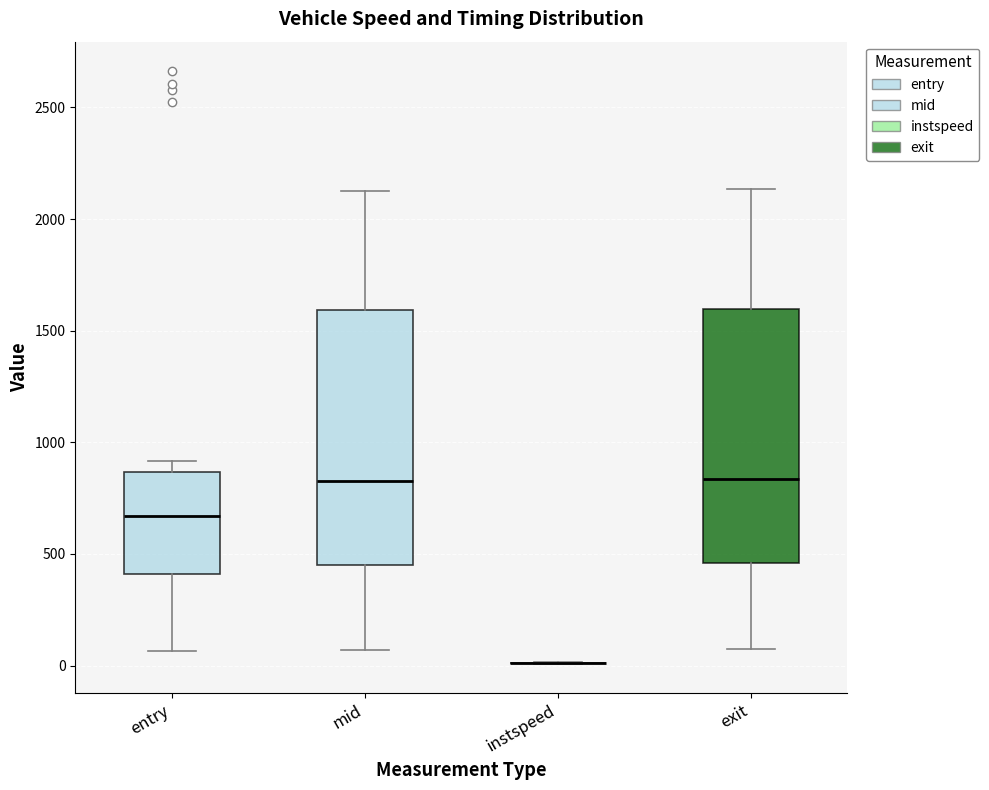

Reading left to right, read every box against the y-axis: the position of its median line, the range the box covers, and the ends of its whiskers. The values are not printed on the chart, so give them approximately, as read against the axis.

entry: median 650, box 400 to 850, whiskers 50 to 900
mid: median 850, box 450 to 1600, whiskers 50 to 2150
instspeed: box collapsed to a line at 0, whiskers 0 to 0
exit: median 850, box 450 to 1600, whiskers 100 to 2150